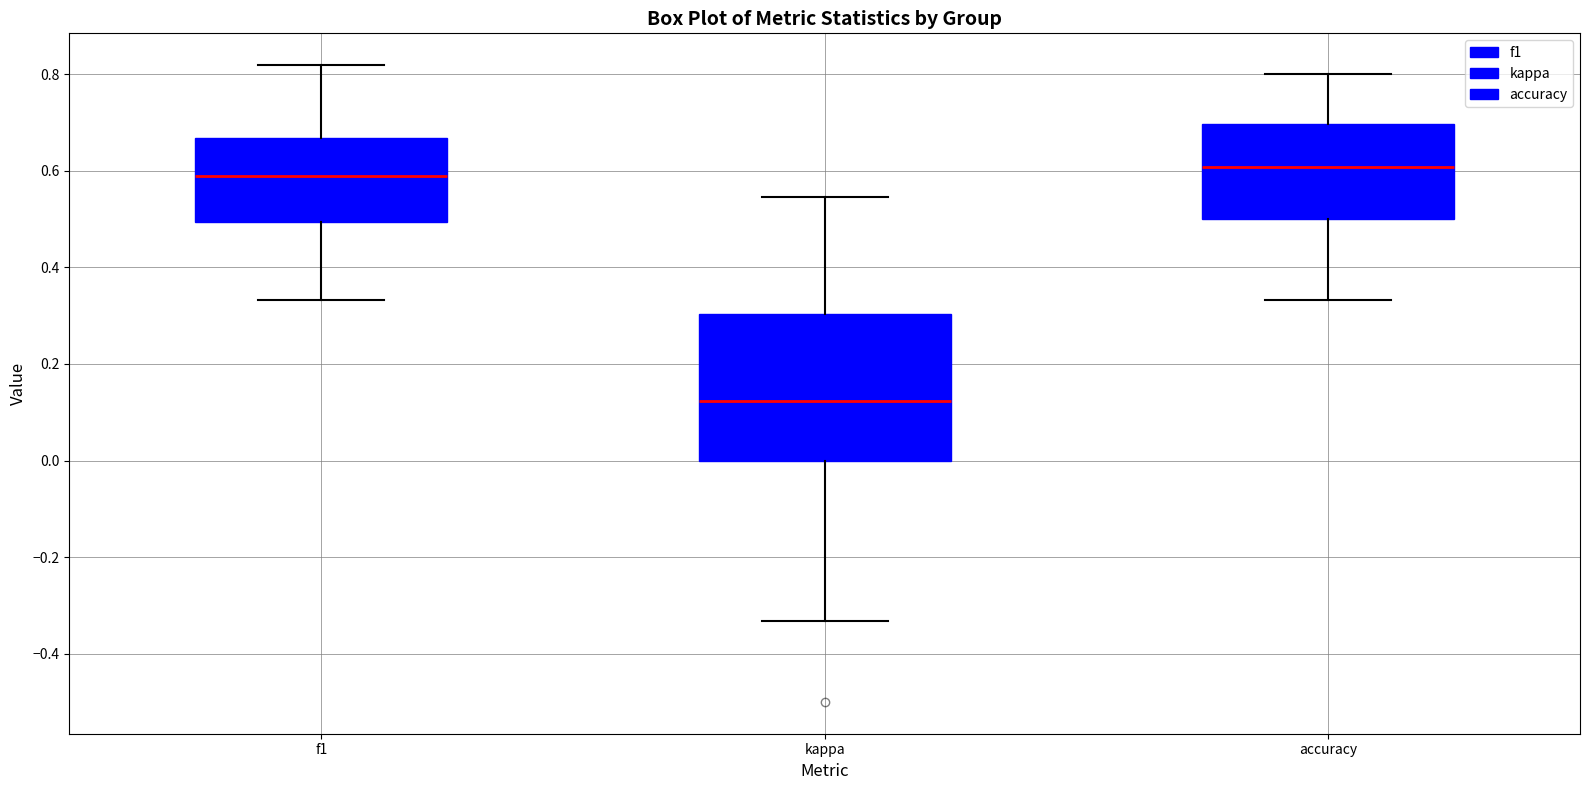

Reading left to right, read every box against the y-axis: the position of its median line, the range the box covers, and the ends of its whiskers. The values are not printed on the chart, so give them approximately, as read against the axis.

f1: median 0.58, box 0.50 to 0.66, whiskers 0.34 to 0.82
kappa: median 0.12, box 0.00 to 0.30, whiskers -0.34 to 0.54
accuracy: median 0.60, box 0.50 to 0.70, whiskers 0.34 to 0.80